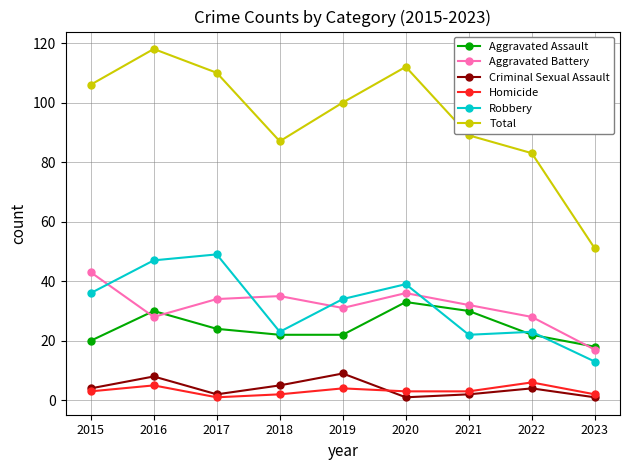

True or false: Criminal Sexual Assault and Aggravated Assault cross at least once.

False